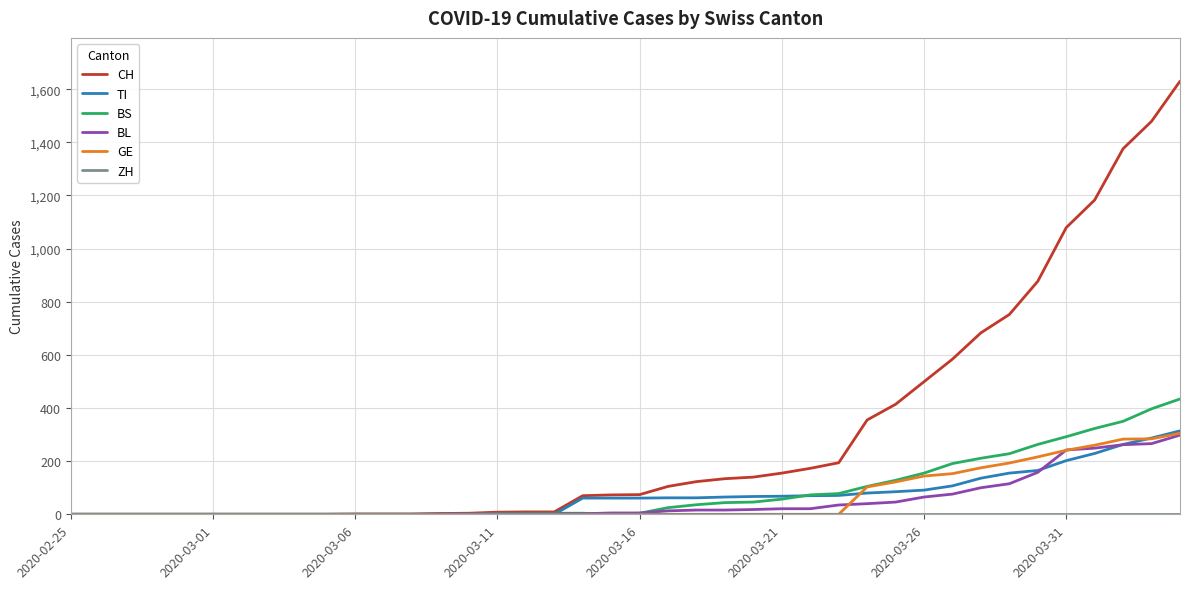

Count the number of data series in this chart.

6